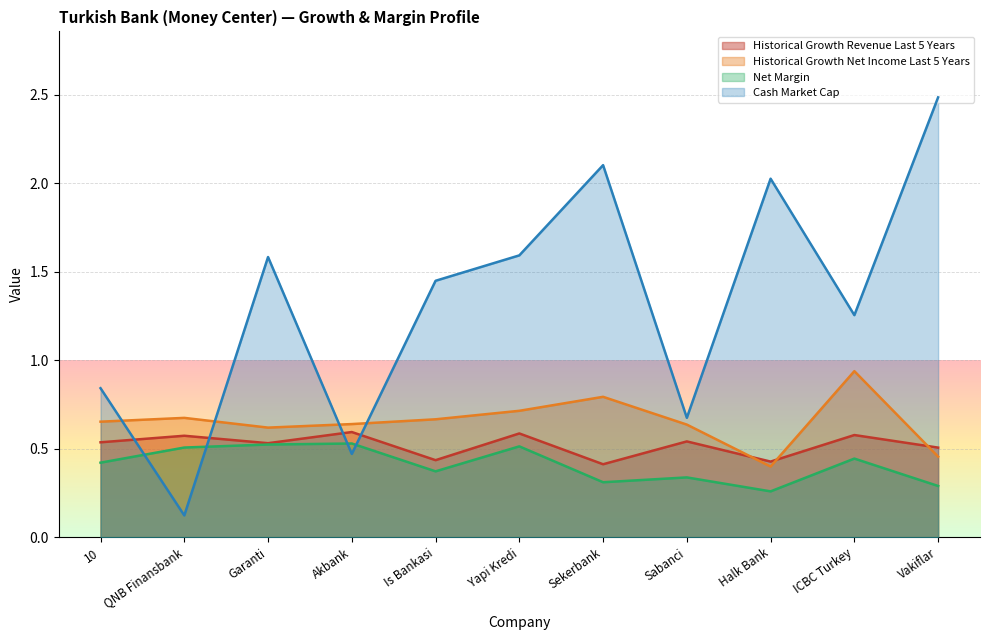

How many values in the cash_market_cap series are below 1?

4